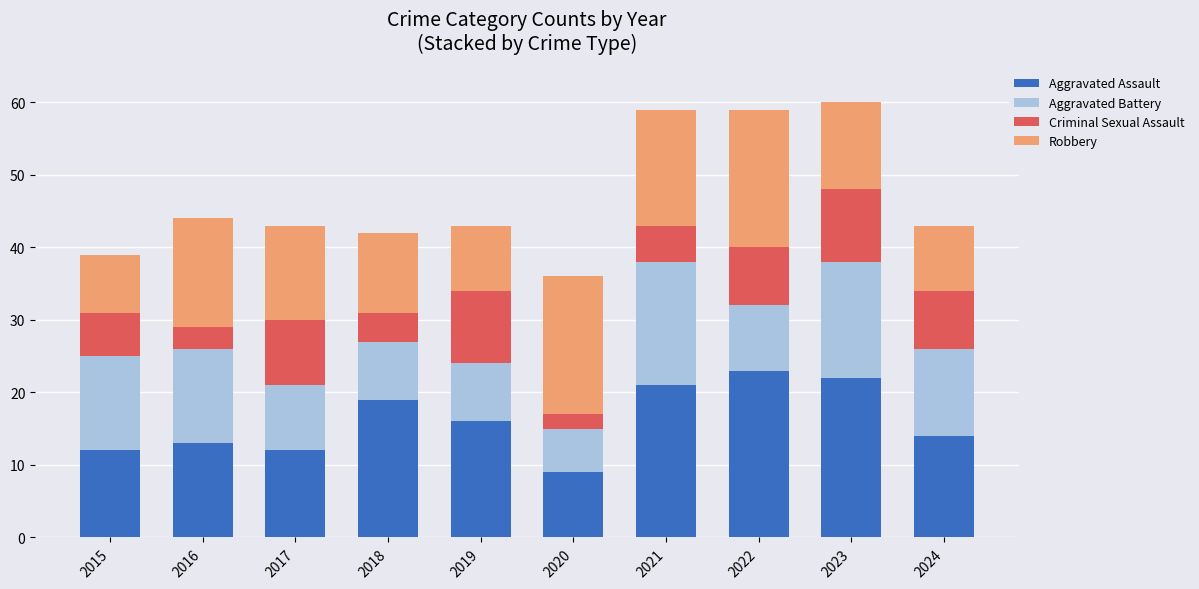

What is the total value across all series at 2024?

43